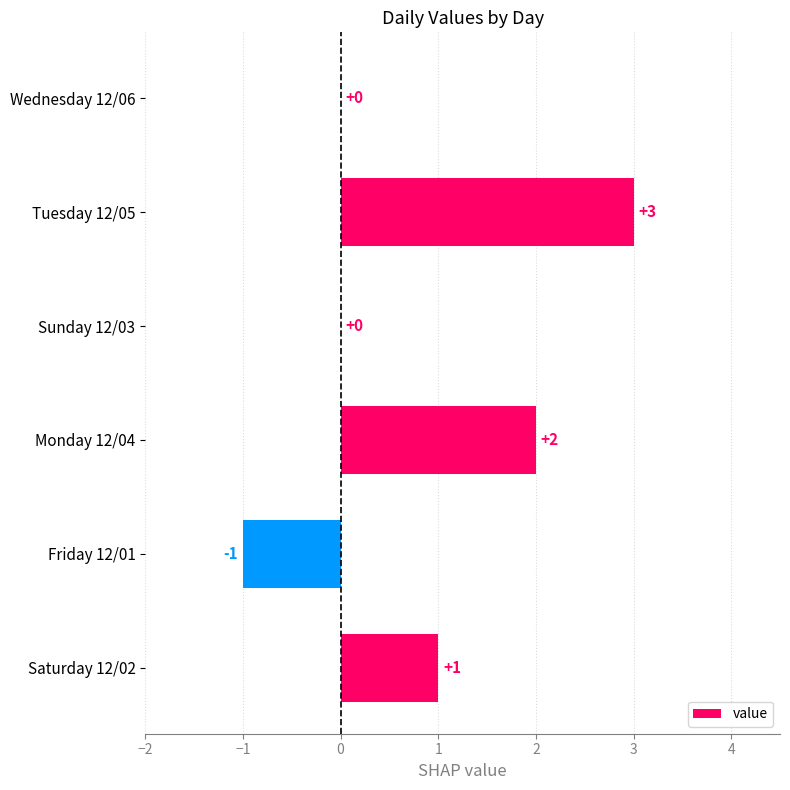

Reading bottom to top, what are all the values shown in this chart?

Saturday 12/02=1	Friday 12/01=-1	Monday 12/04=2	Sunday 12/03=0	Tuesday 12/05=3	Wednesday 12/06=0